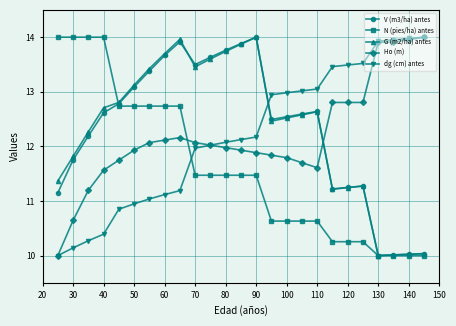

What is the value of the dg (cm) antes point at the 13th from the left?

12.1